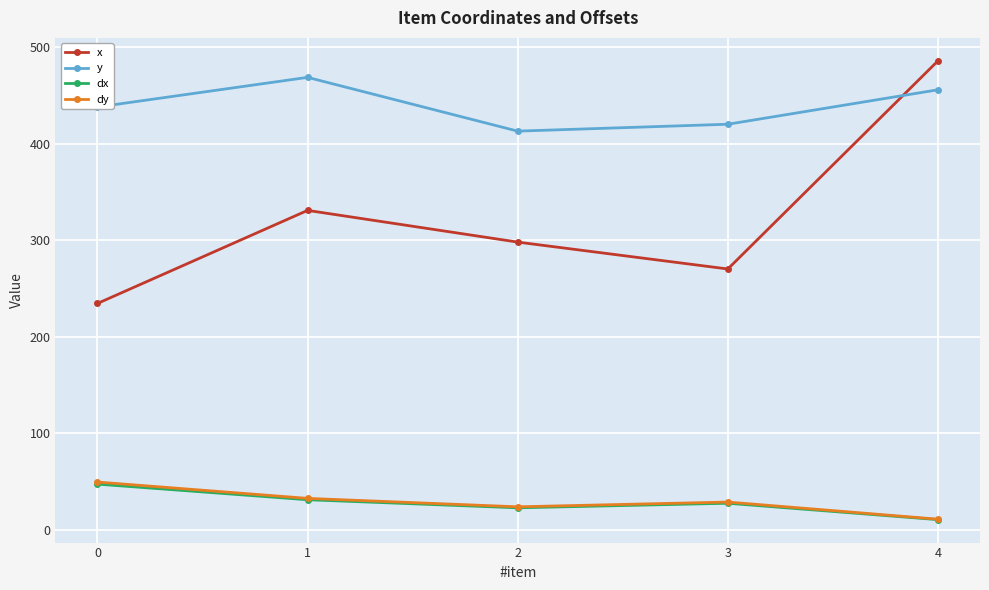

Does the chart have visible grid lines?

Yes